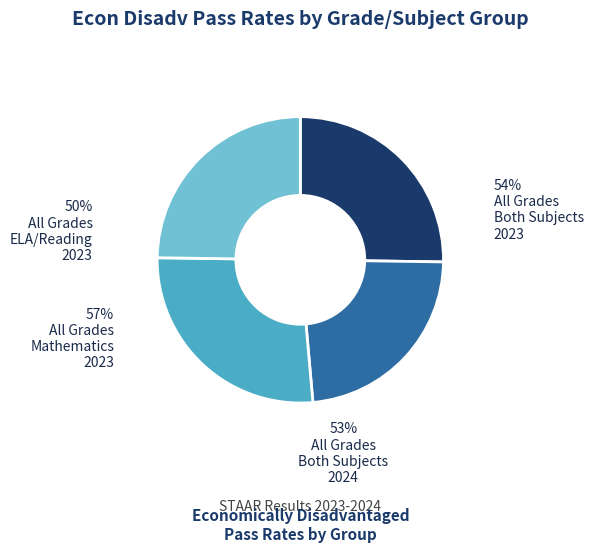

True or false: All Grades ELA/Reading 2023 accounts for 23% of the total.

True